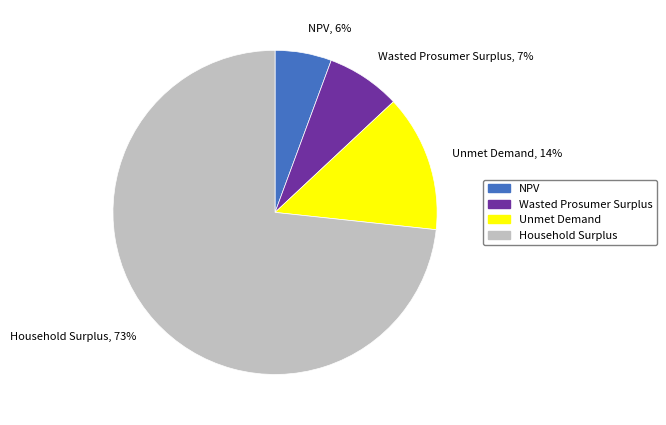

What percentage is the Unmet Demand slice, to the nearest percent?

14%